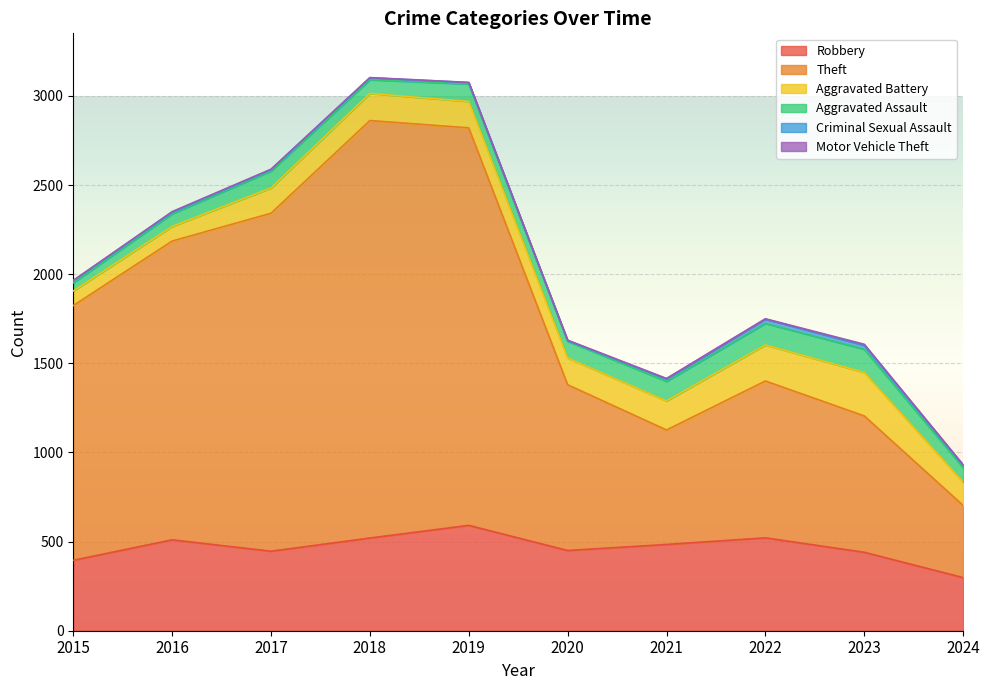

Does the chart display data point markers on the line(s)?

No